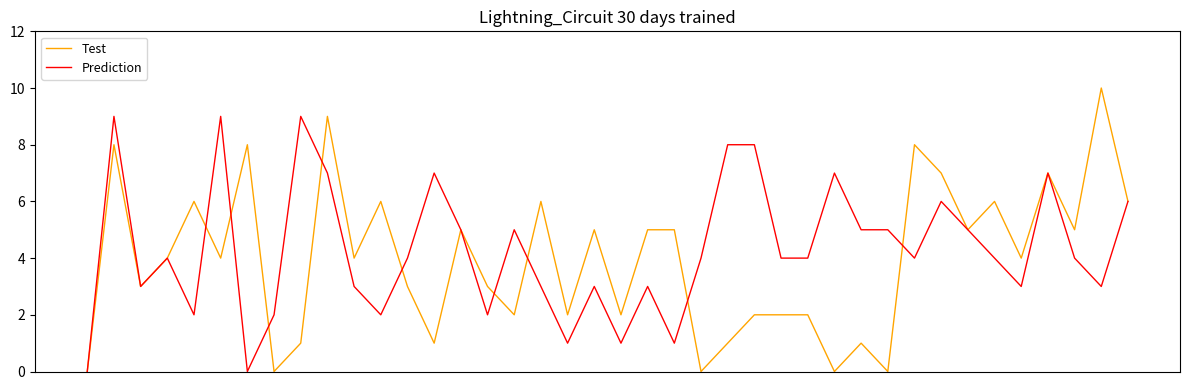

Count the number of categories in the chart.

40